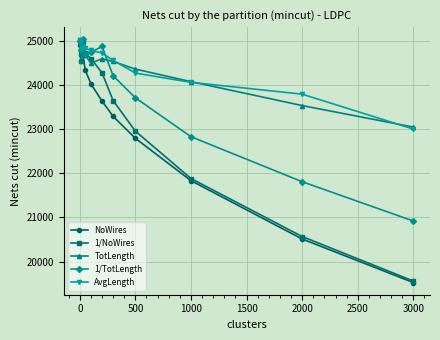

In 1/TotLength, how many points are higher than both neighbors (excluding endpoints)?

2